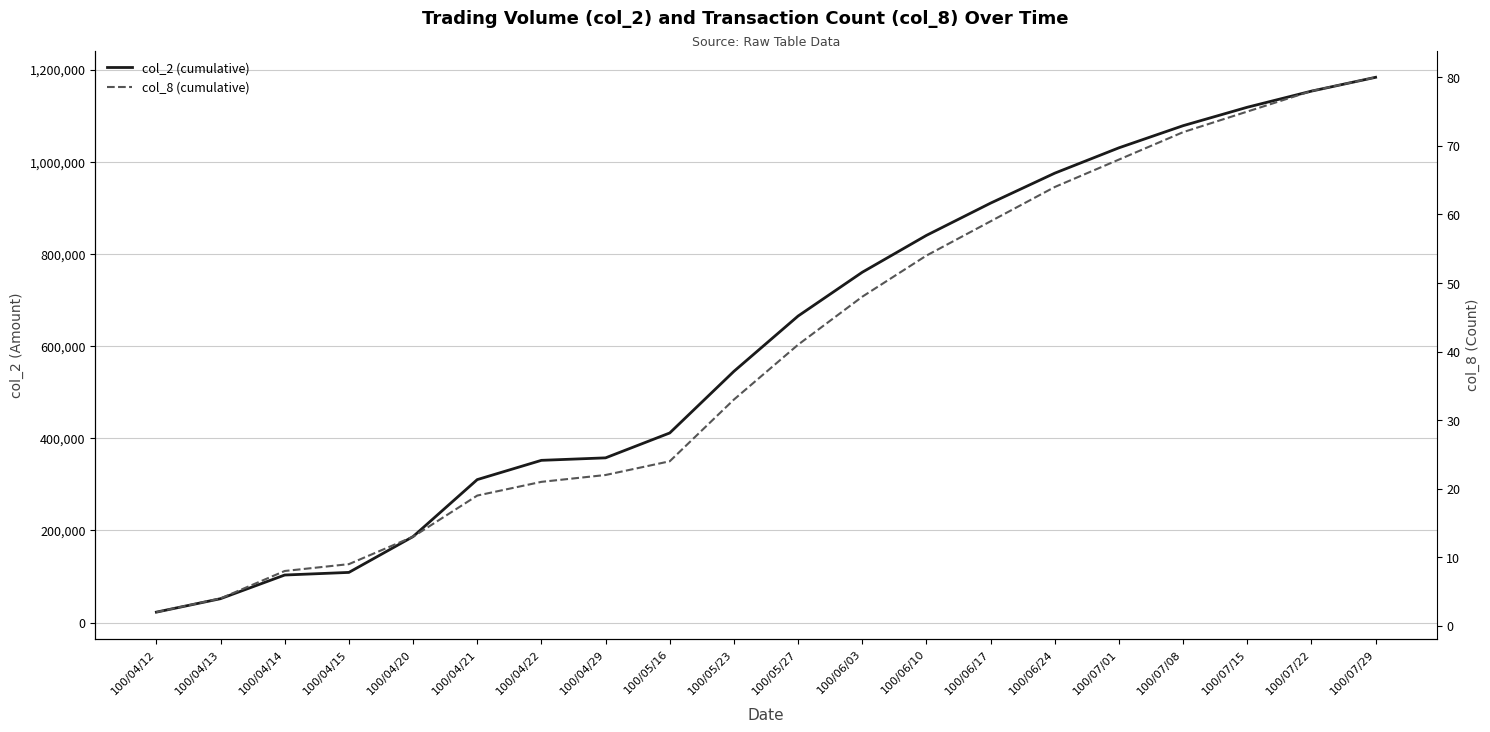

Rank the series by their maximum value, from highest to lowest.

col_2 (cumulative), col_8 (cumulative)